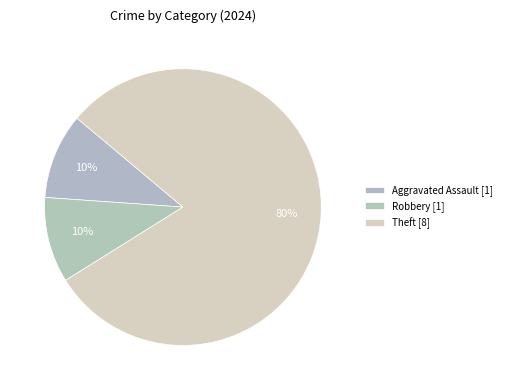

Count the number of slices in the pie.

3